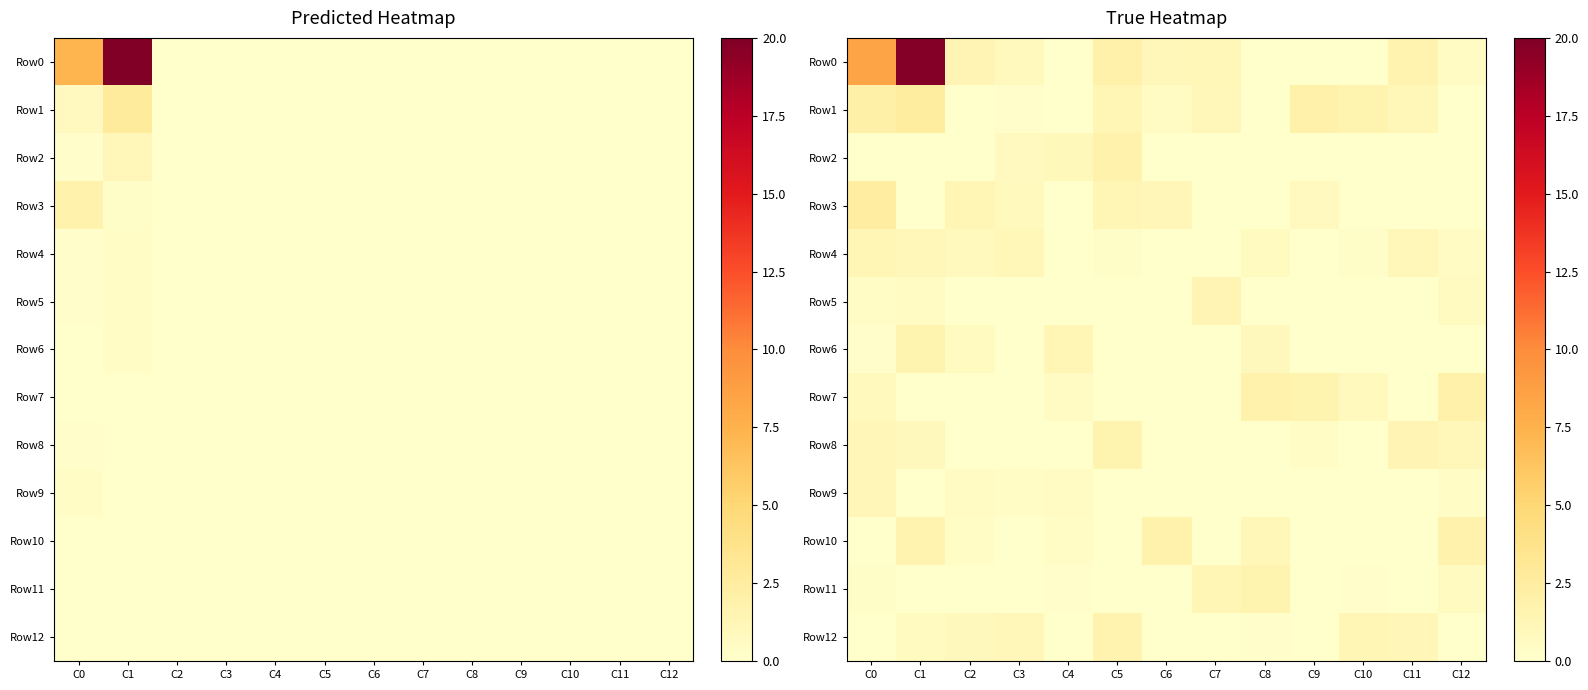

The value of Row7 at C5 is 1.2. True or false?

False